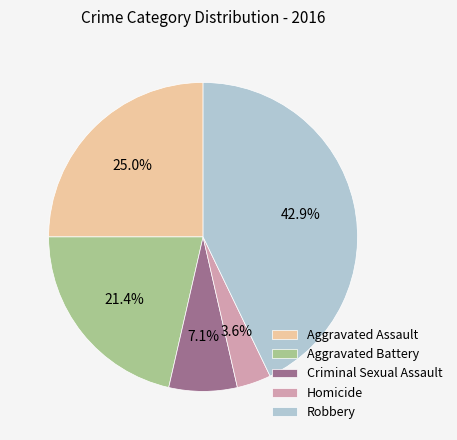

What is the largest slice in the pie chart?

Robbery